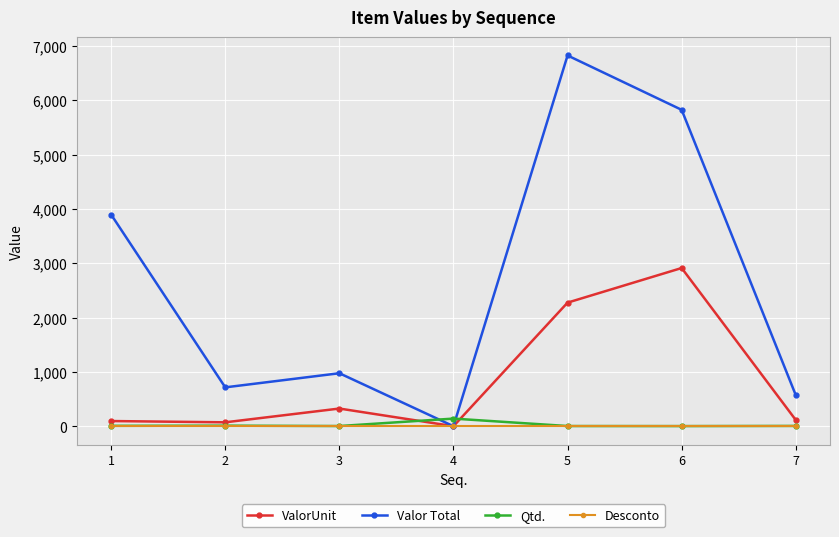

At which label does ValorUnit reach its peak?

6